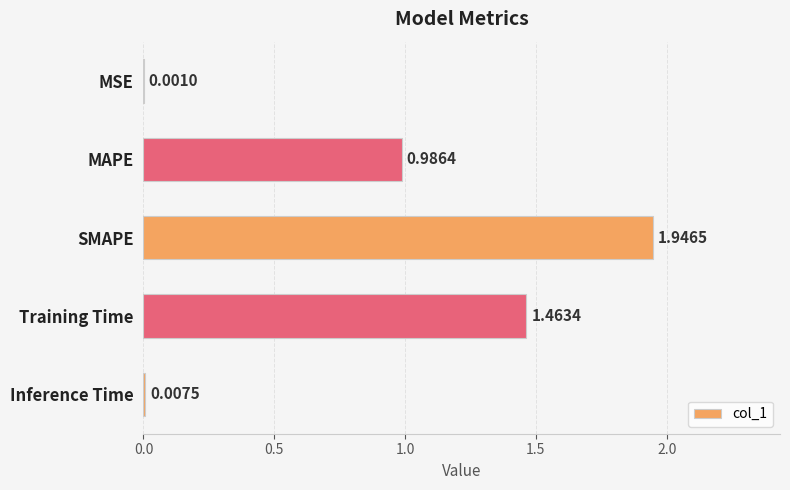

Which label corresponds to the largest value in the chart?

SMAPE